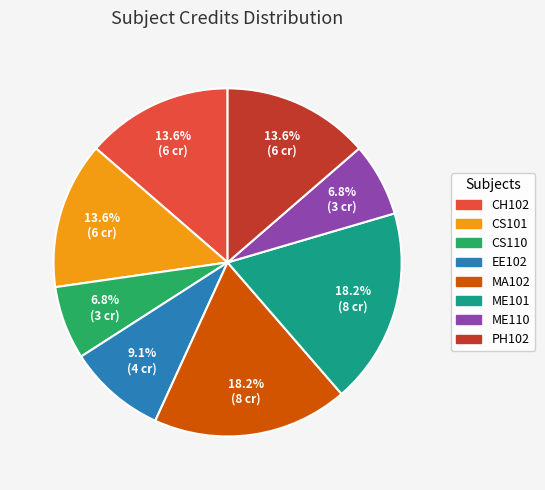

What percentage is NOT represented by MA102?

81.8%